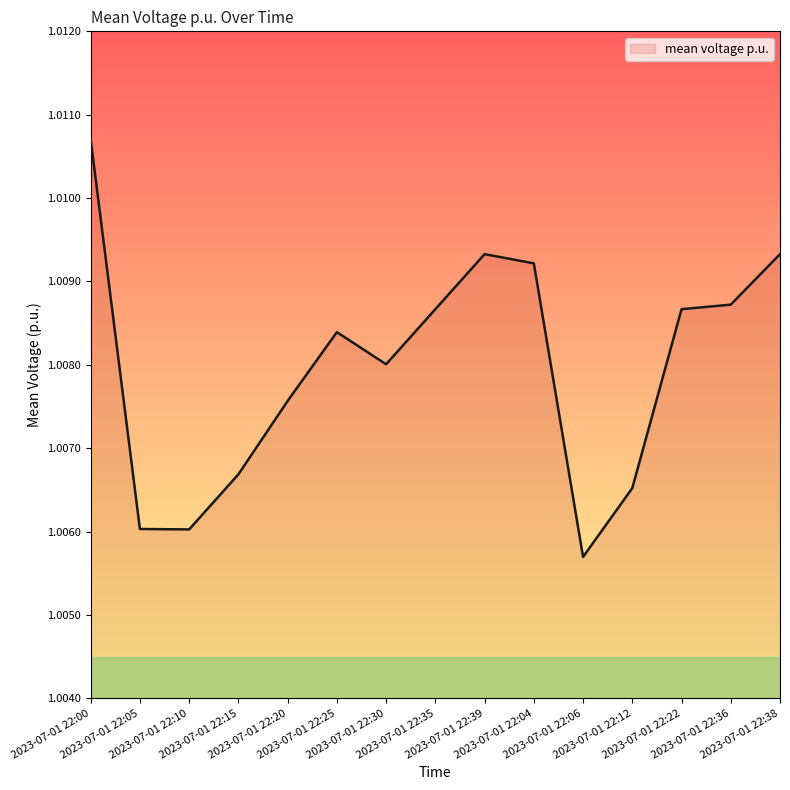

What is the label of the 15th point from the left?

2023-07-01 22:38